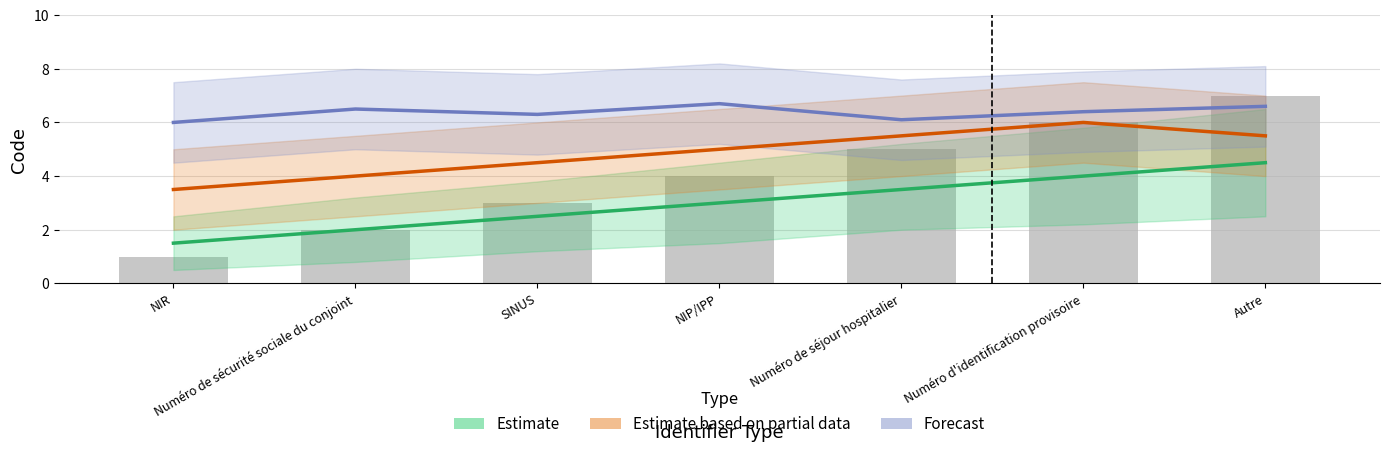

What is the sum of the values at Autre and NIP/IPP?

7.5